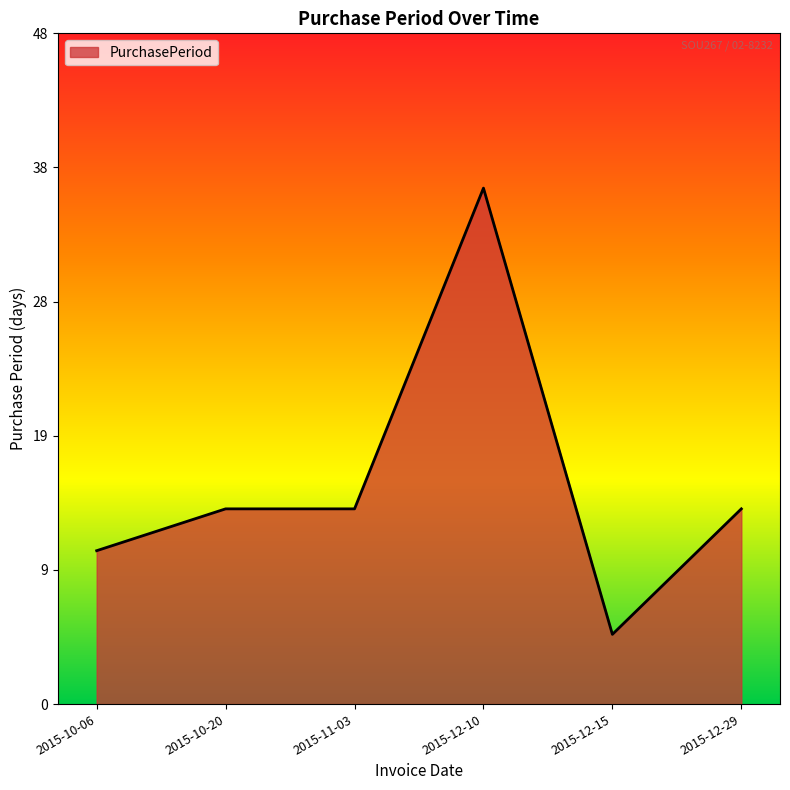

Does the chart display data point markers on the line(s)?

No